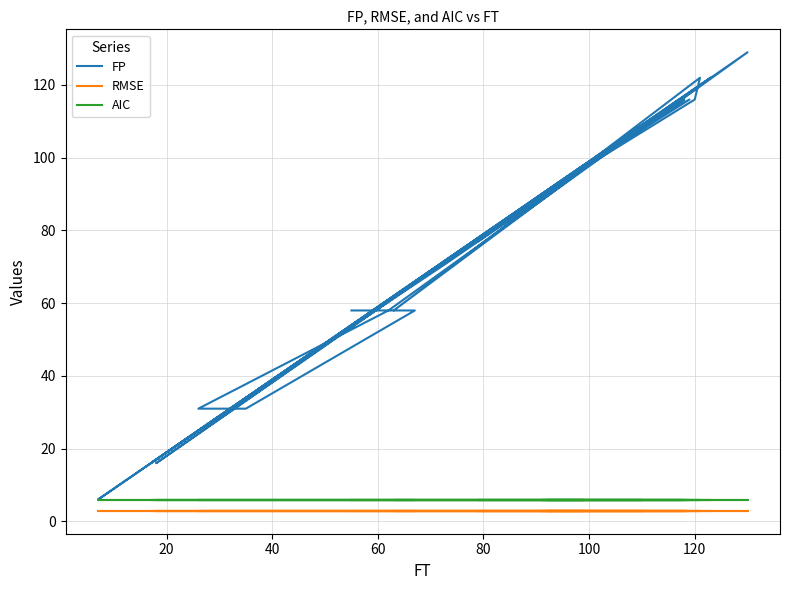

The RMSE series shows 1.0 at 25. True or false?

False